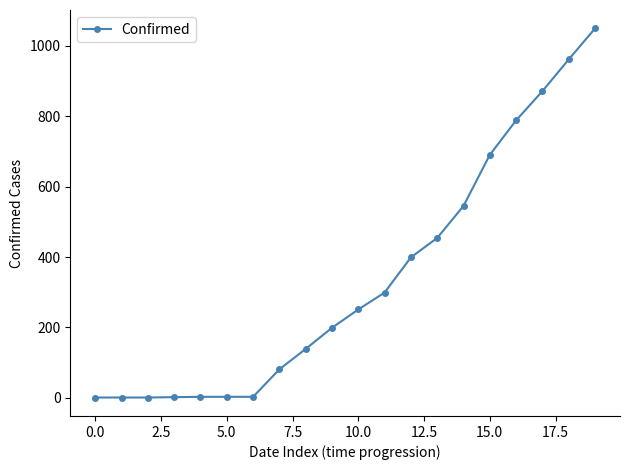

What is the difference between the maximum and minimum values?

1048